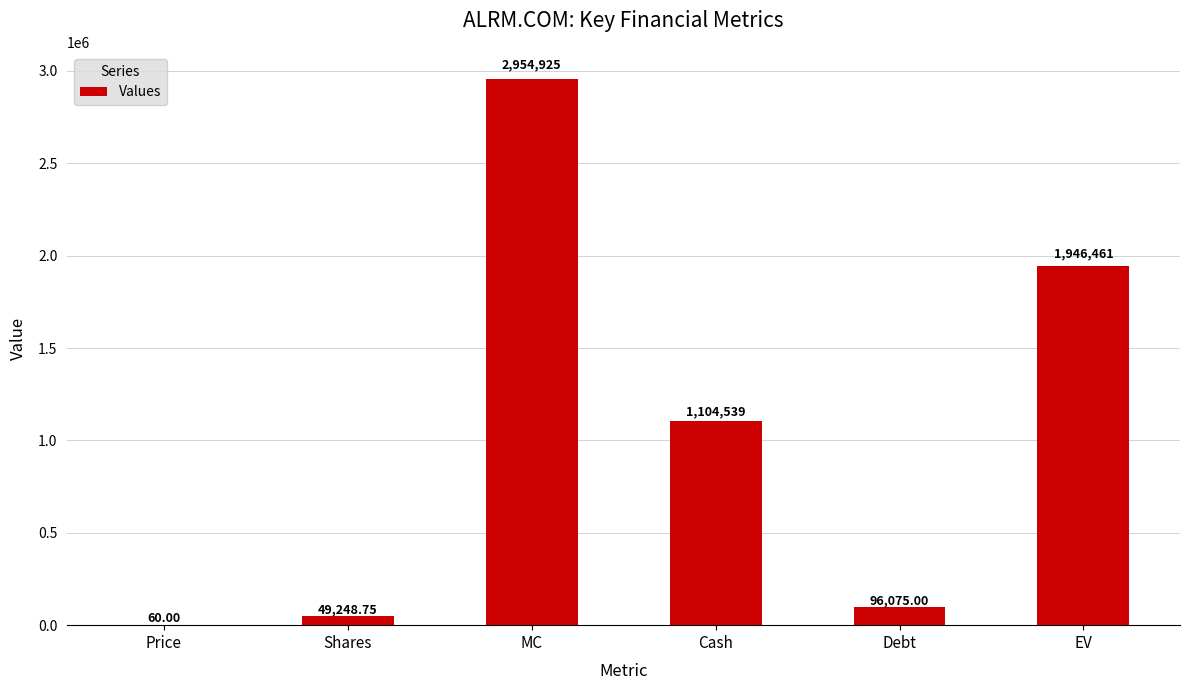

Where is the data nearest to the value 1477492?

Cash